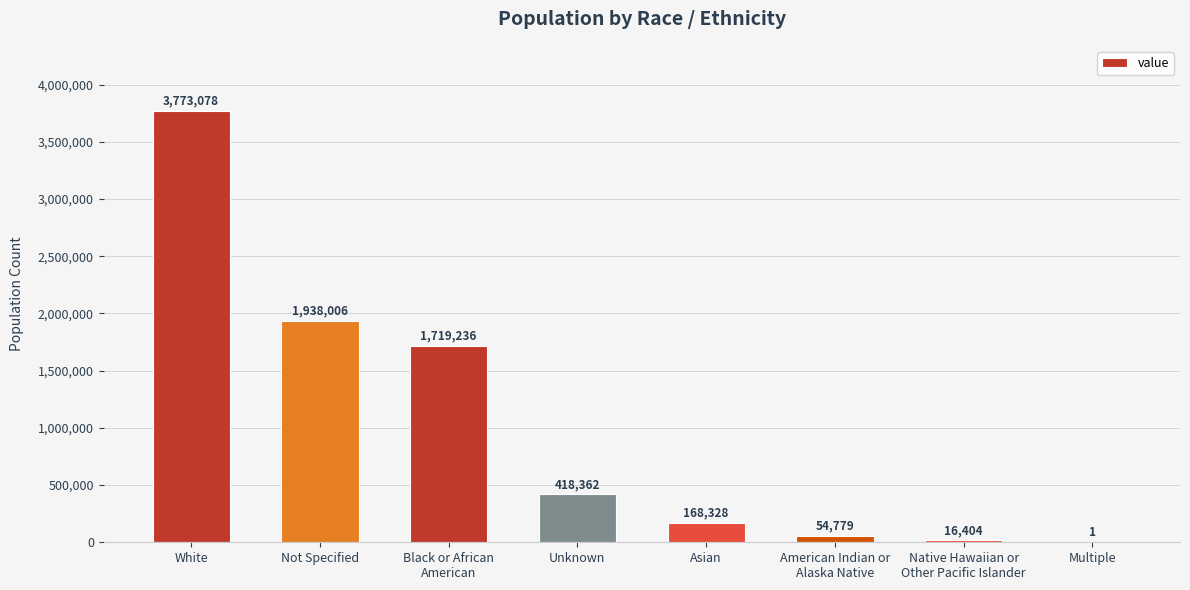

Reading left to right, list all the values displayed in this chart.

White=3773078	Not Specified=1938006	Black or African
American=1719236	Unknown=418362	Asian=168328	American Indian or
Alaska Native=54779	Native Hawaiian or
Other Pacific Islander=16404	Multiple=1